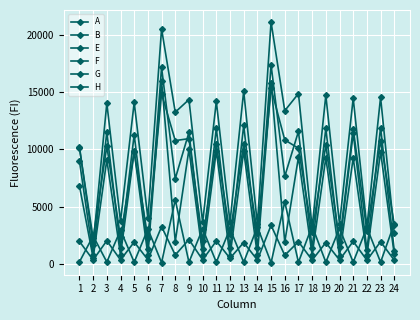

Which has a higher value, 24 or 4?

24